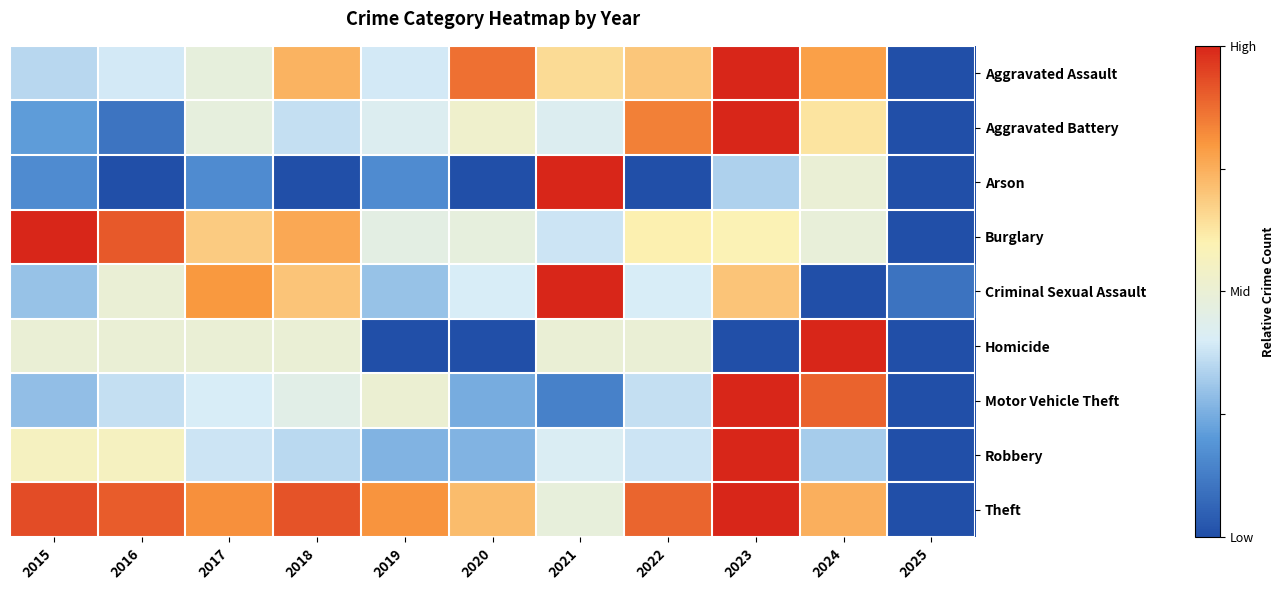

What is the difference between the highest and lowest values at 2018?

0.9